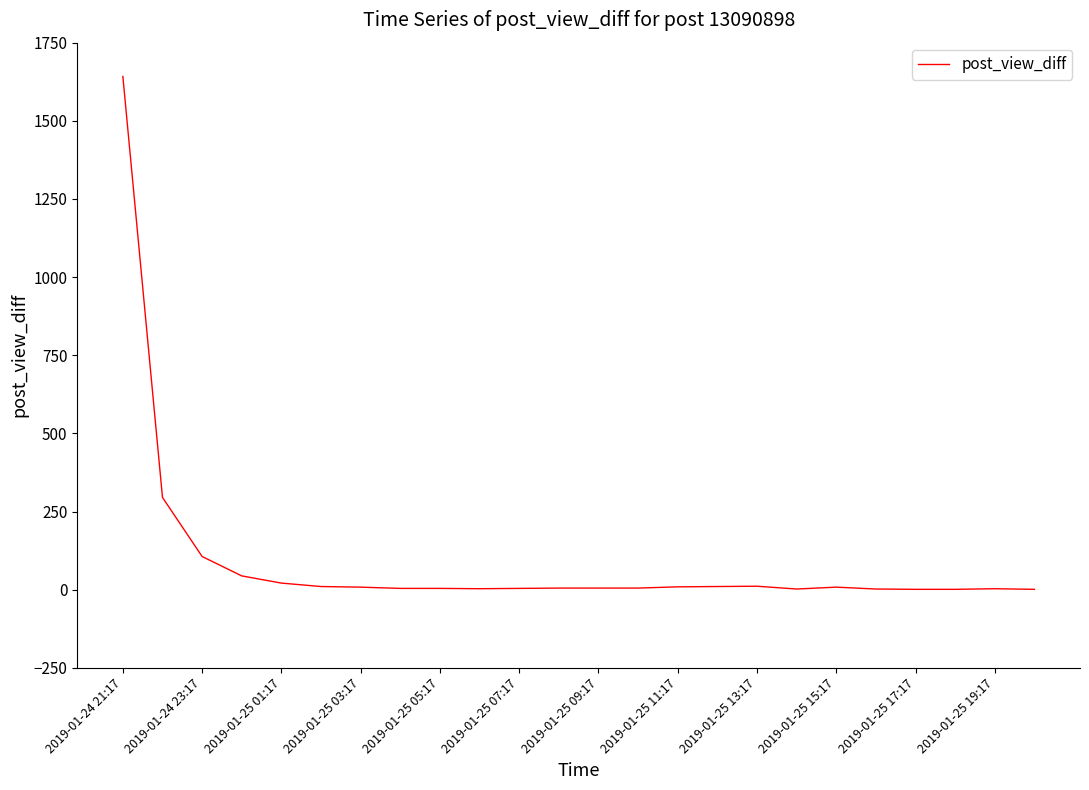

What is the average value?

92